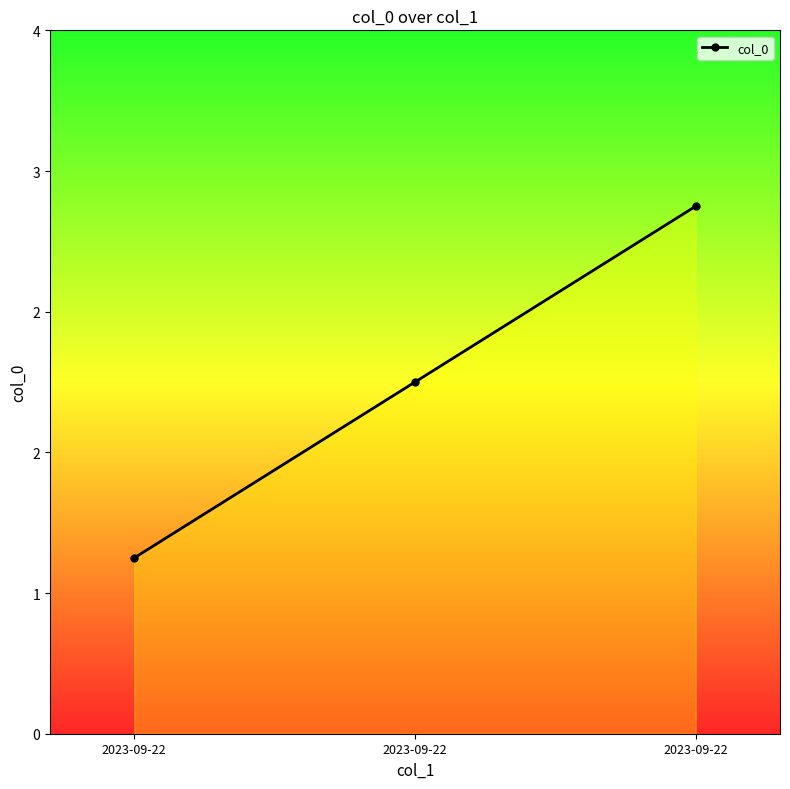

What is the difference between the maximum and minimum values?

2